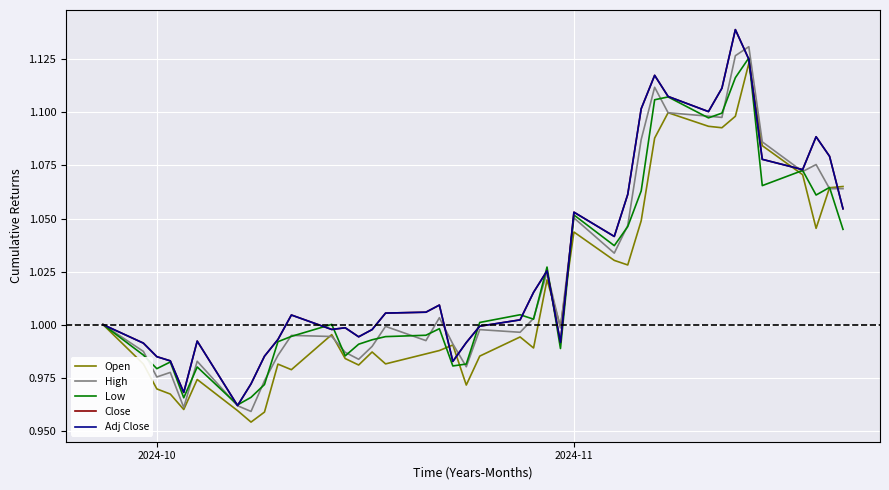

Does the chart have visible grid lines?

Yes